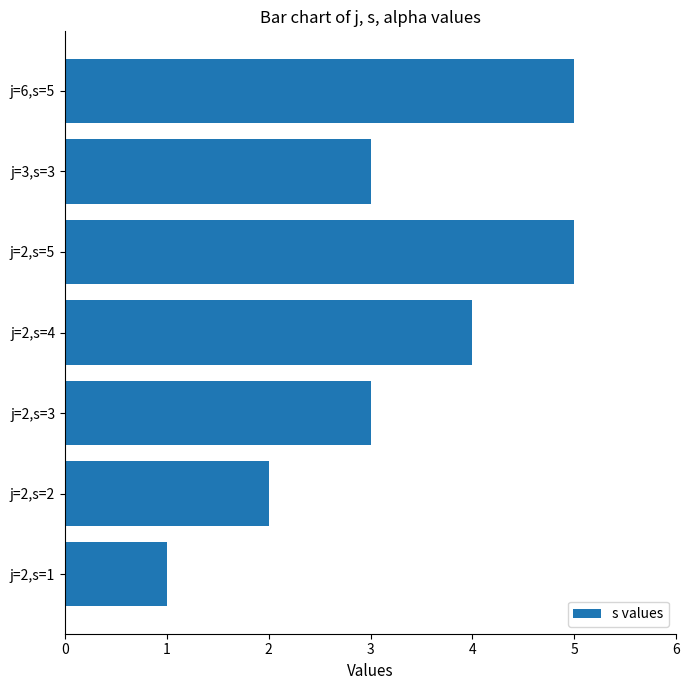

Reading bottom to top, extract all data points from this chart.

1	2	3	4	5	3	5